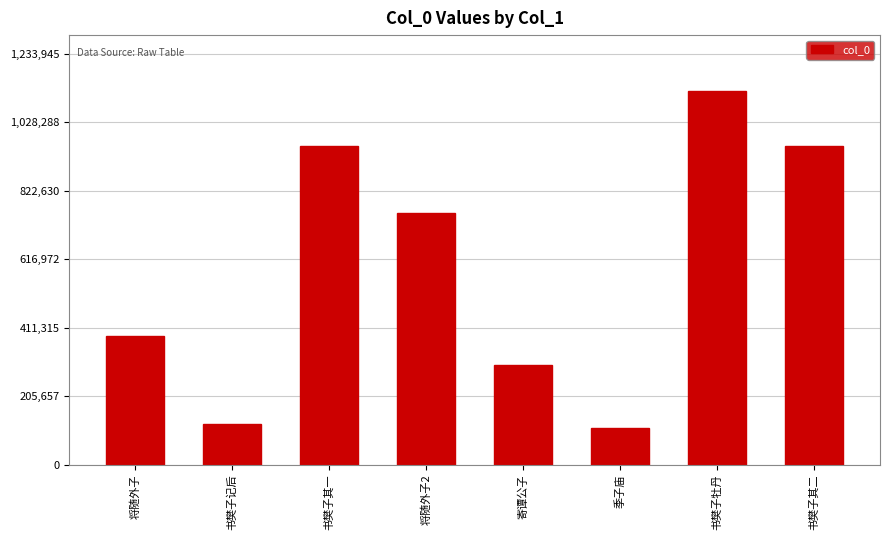

At which label is the value closest to 615409?

将随外子2